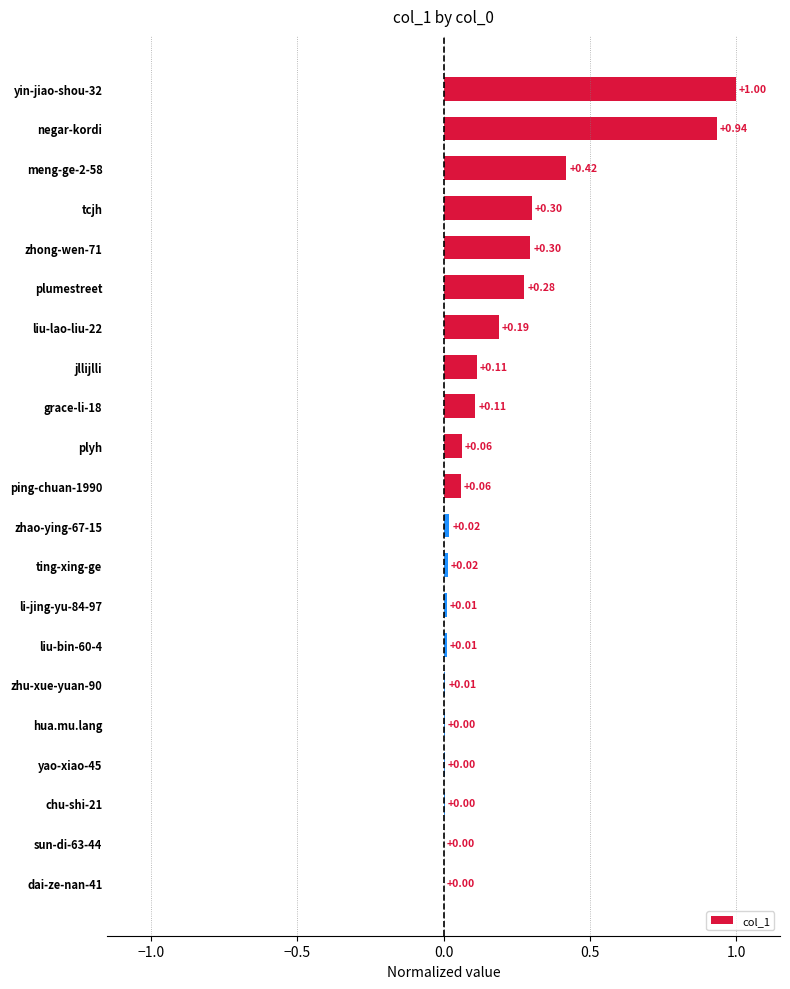

Between chu-shi-21 and jllijlli, which is larger?

jllijlli